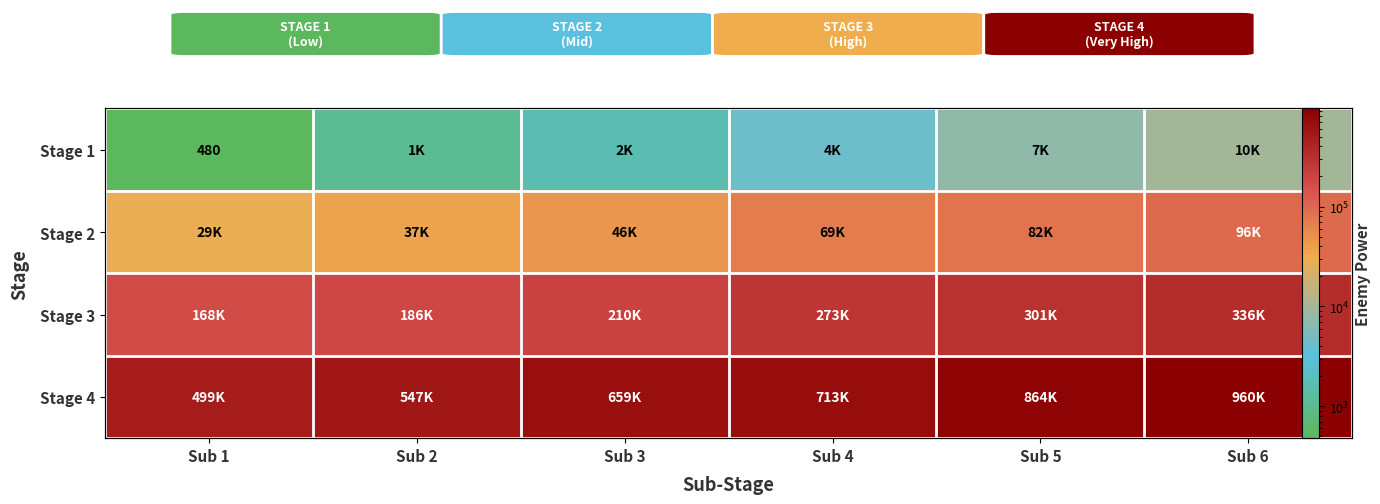

Where is Stage 4 nearest to the value 729600?

Sub 4